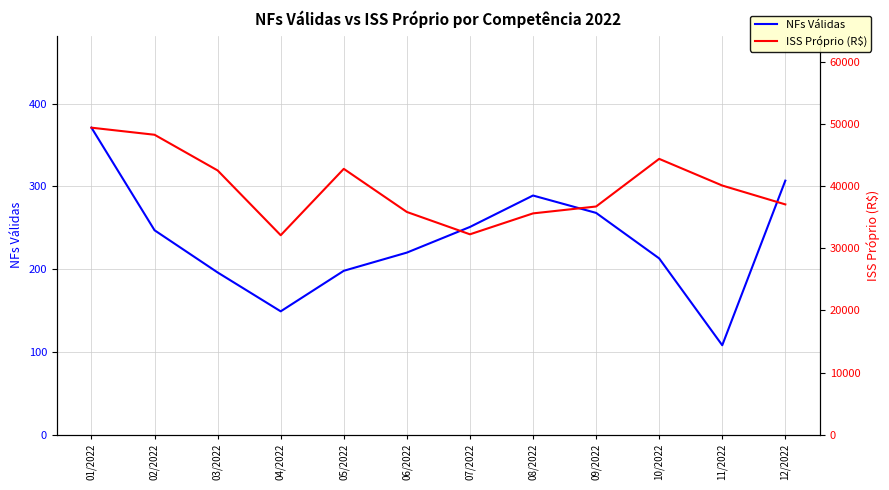

At how many categories does at least one series exceed 46432?

2